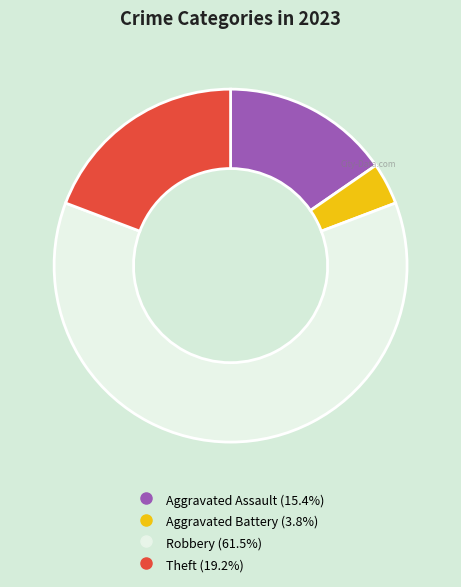

Do Aggravated Battery and Robbery together represent more than half of the pie?

Yes